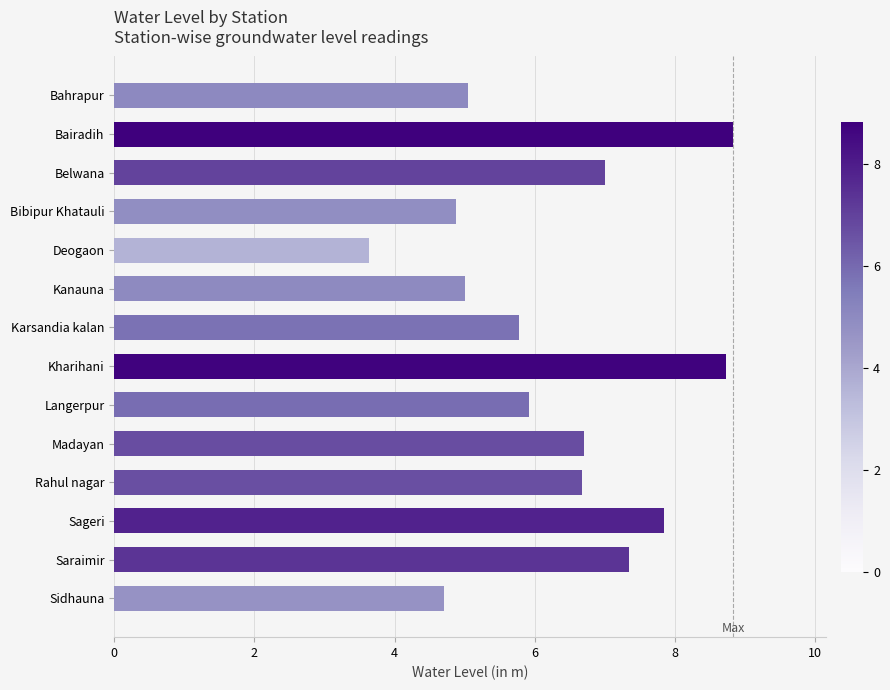

What is the change in value from Bairadih to Rahul nagar?

-2.2